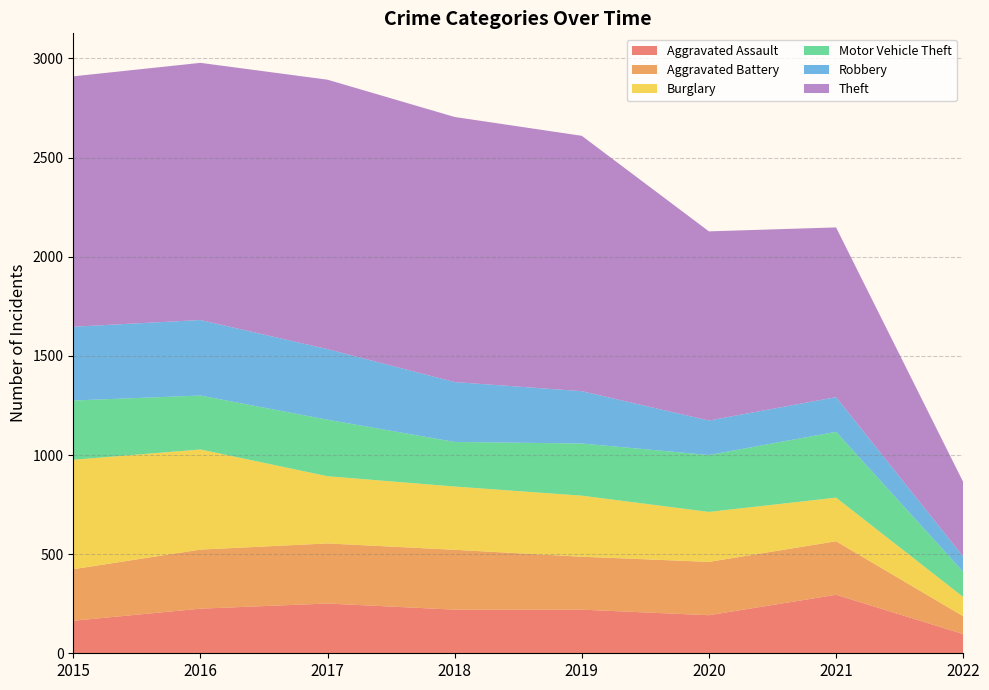

Reading right to left, extract all data points from this chart.

Aggravated Assault: 2022=97	2021=295	2020=192	2019=220	2018=220	2017=251	2016=225	2015=164
Aggravated Battery: 2022=90	2021=270	2020=269	2019=267	2018=302	2017=303	2016=298	2015=260
Burglary: 2022=97	2021=220	2020=252	2019=308	2018=319	2017=339	2016=505	2015=552
Motor Vehicle Theft: 2022=127	2021=332	2020=287	2019=263	2018=225	2017=285	2016=272	2015=299
Robbery: 2022=77	2021=175	2020=174	2019=264	2018=302	2017=356	2016=381	2015=372
Theft: 2022=376	2021=856	2020=954	2019=1288	2018=1337	2017=1359	2016=1297	2015=1263